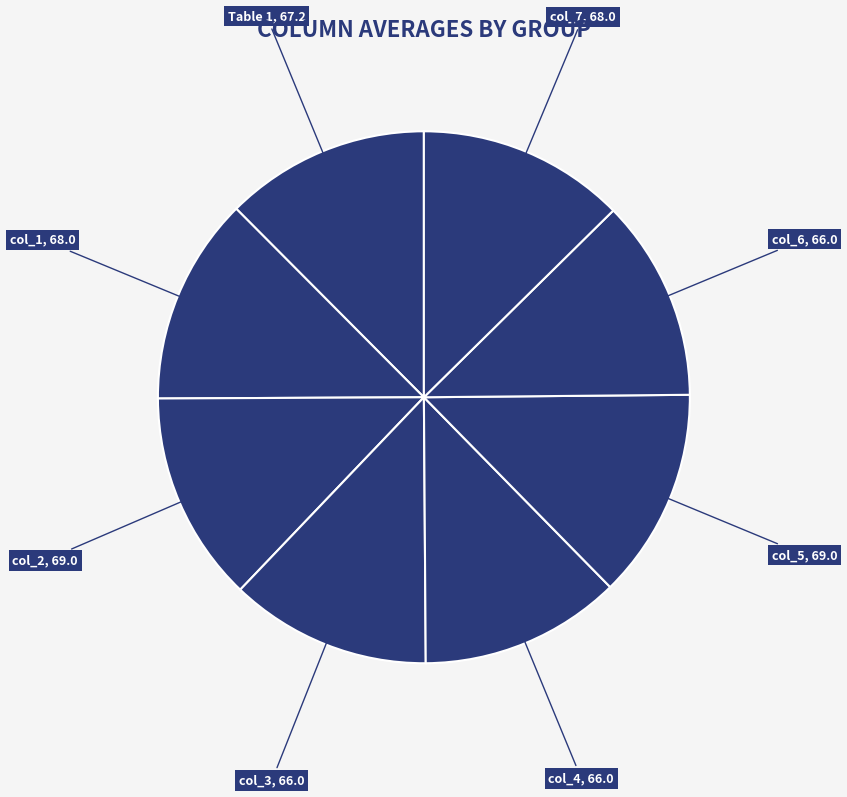

Count the number of slices in the pie.

8